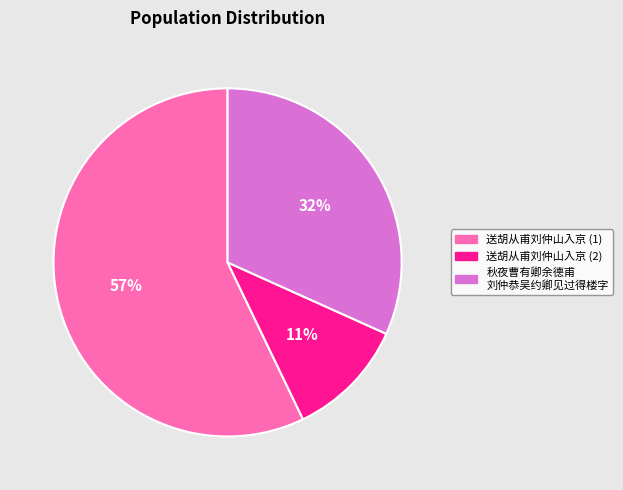

To the nearest percent, what is the difference between the largest and smallest slice percentages?

46%